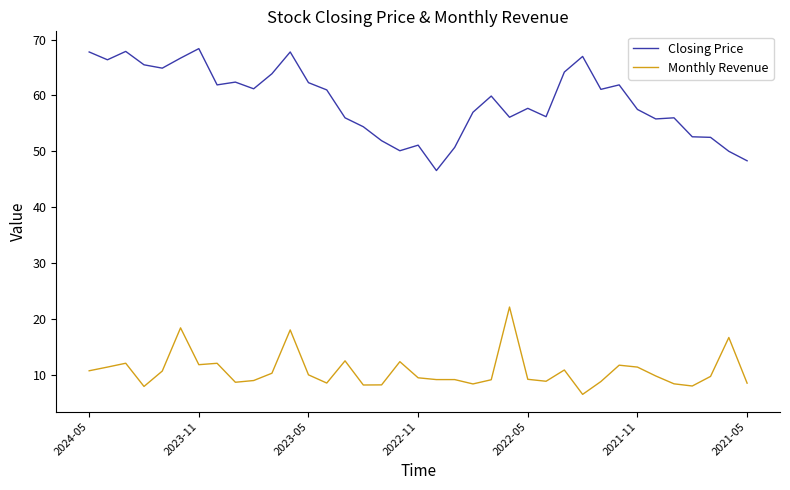

Which series has the largest total across all categories?

Closing Price